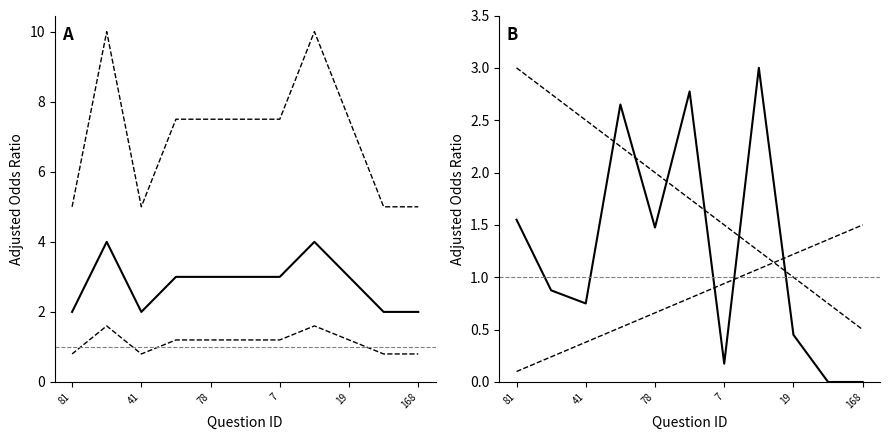

The col_11 series shows 2.8 at 149. True or false?

True